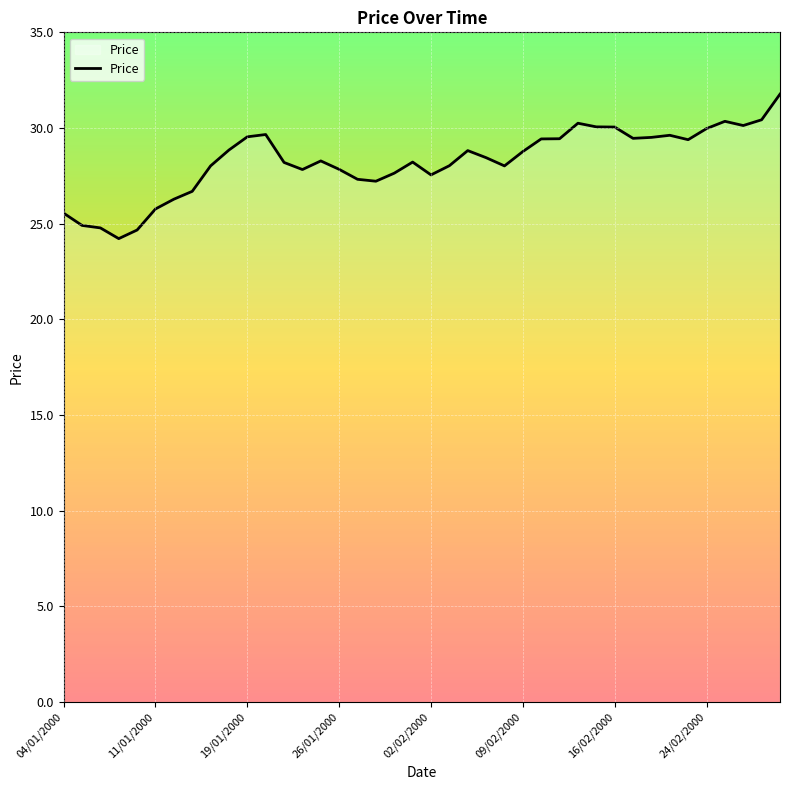

What is the greatest value displayed?

31.8